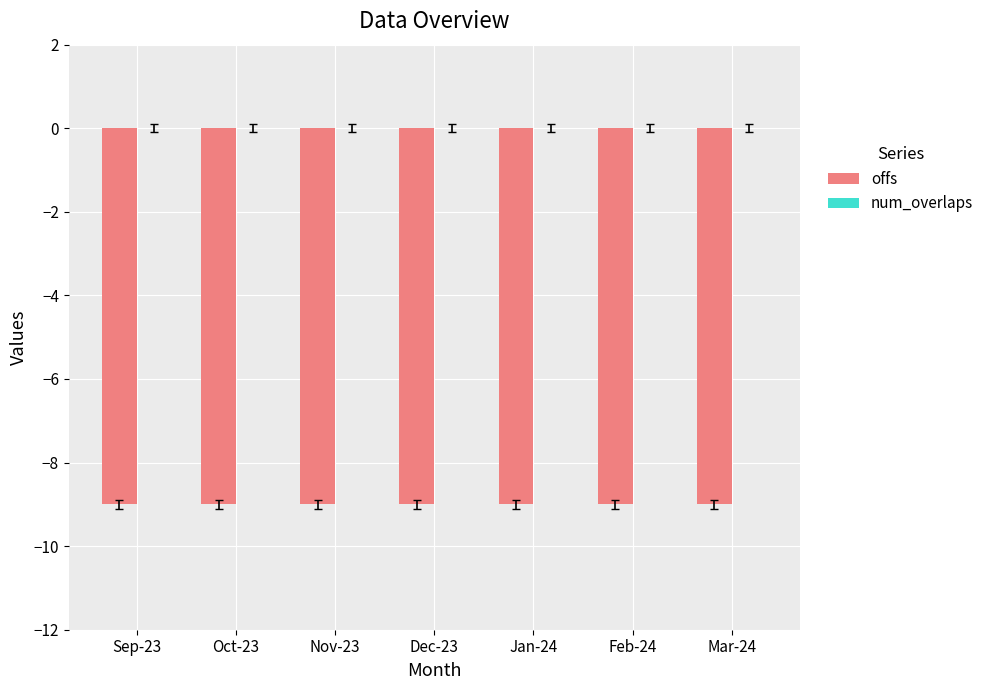

The offs series shows -14 at Jan-24. True or false?

False